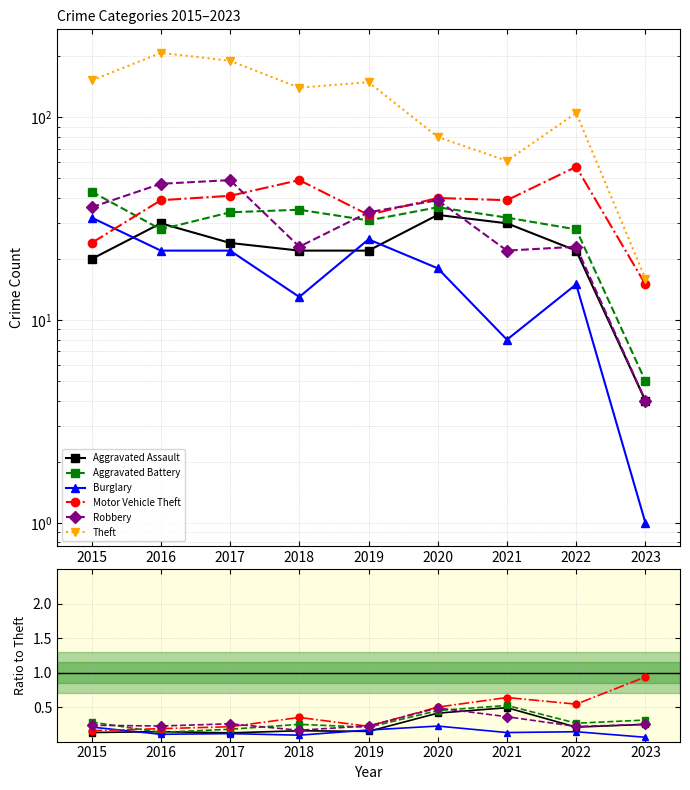

Is the value of Aggravated Battery at 2022 greater than the value of Aggravated Assault at 2019?

Yes